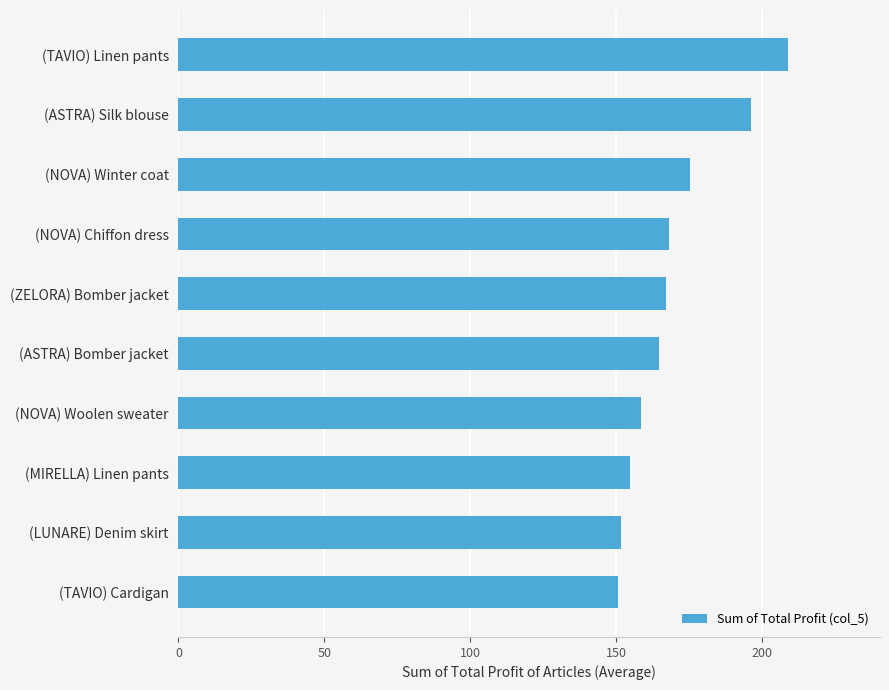

Approximately how many times larger is the value at (LUNARE) Denim skirt compared to (TAVIO) Linen pants?

0.7